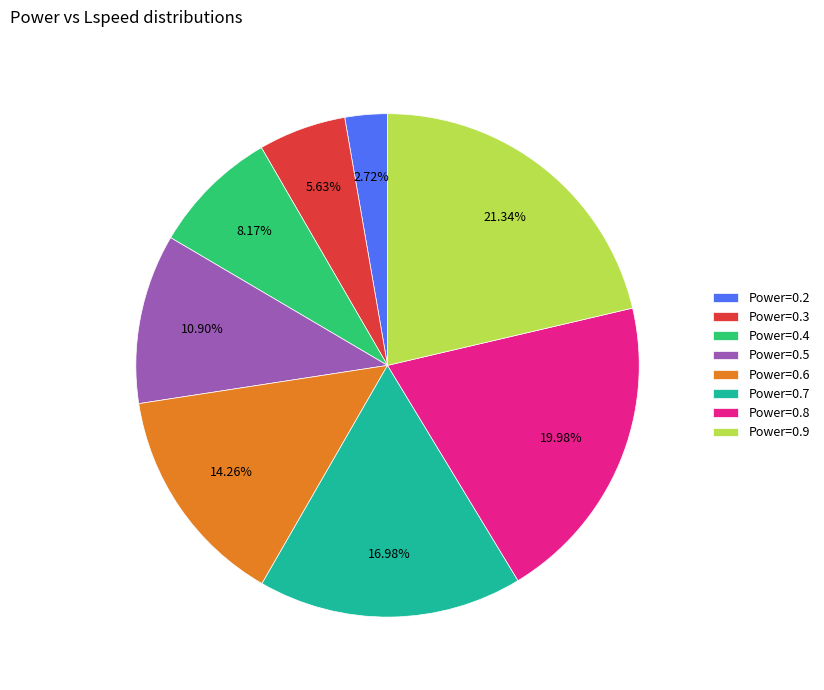

What is the ratio of the value at Power=0.7 to the value at Power=0.2?

6.2